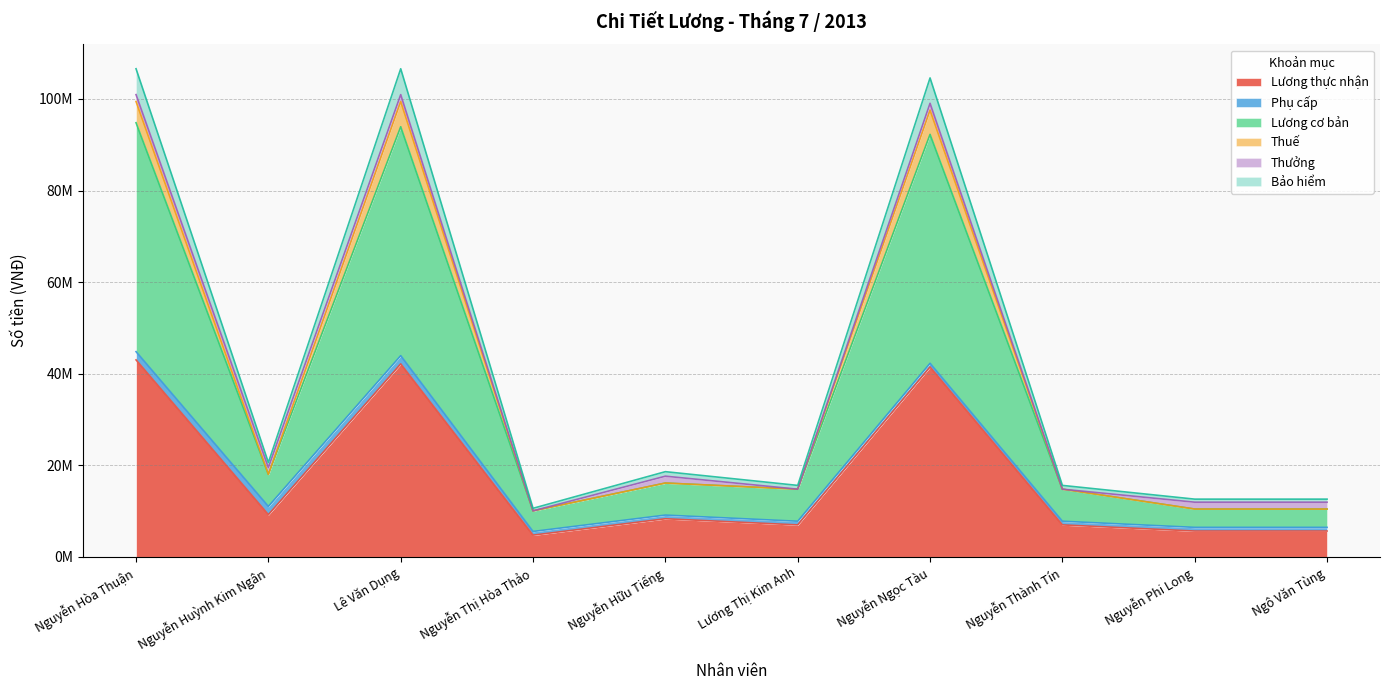

What is the difference between the highest and lowest values at Nguyễn Hòa Thuận?

63589840